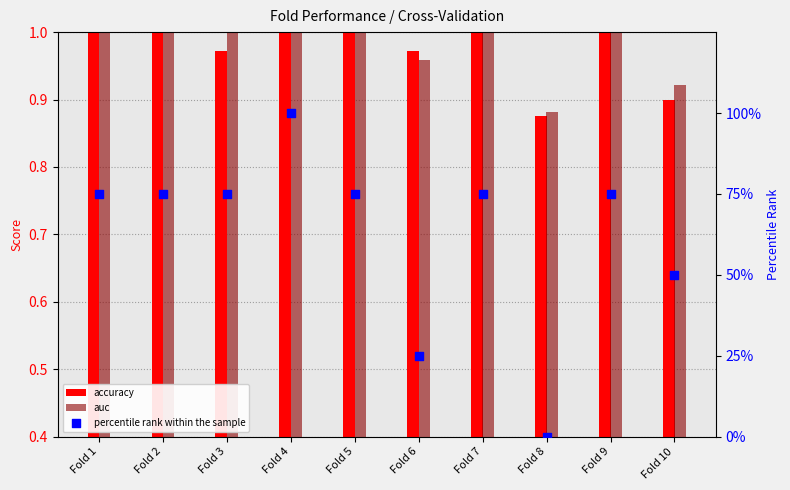

Approximately how many times larger is the value at Fold 10 compared to Fold 2?

0.7